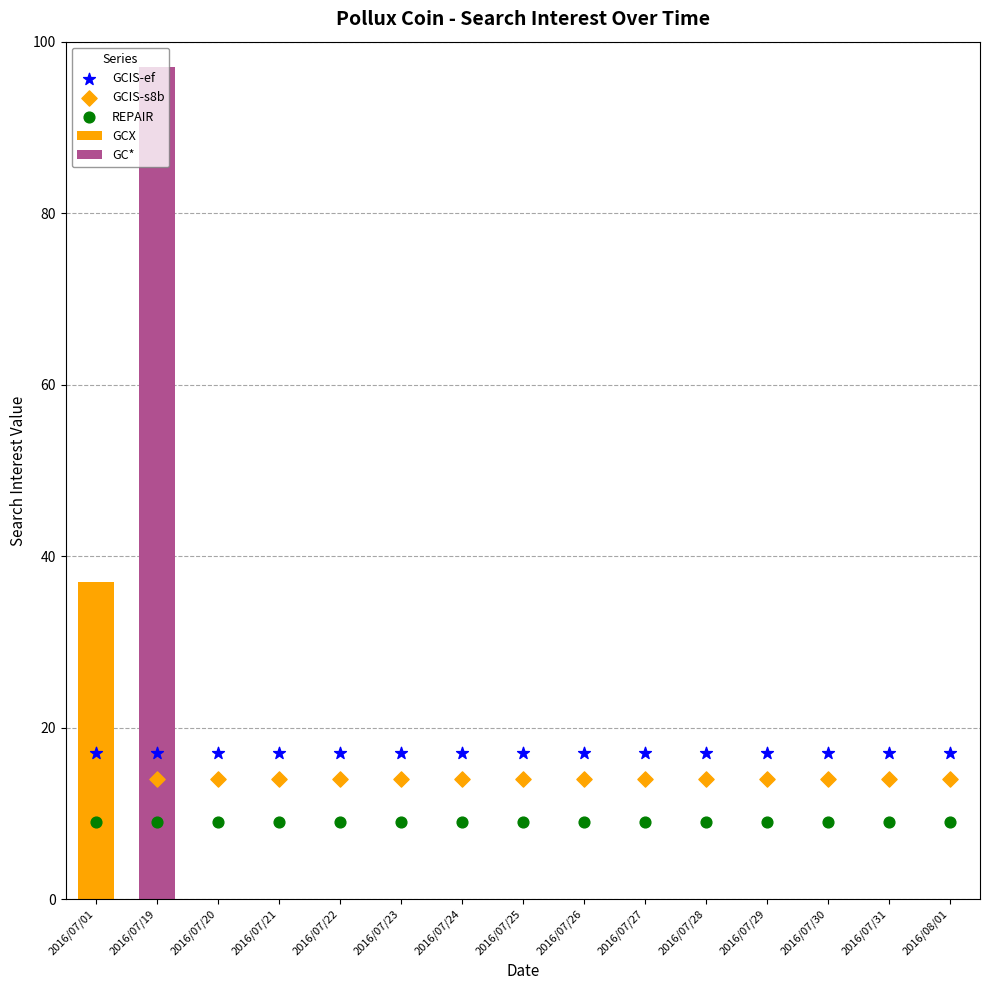

Which series reaches the maximum Y coordinate?

GCIS-ef